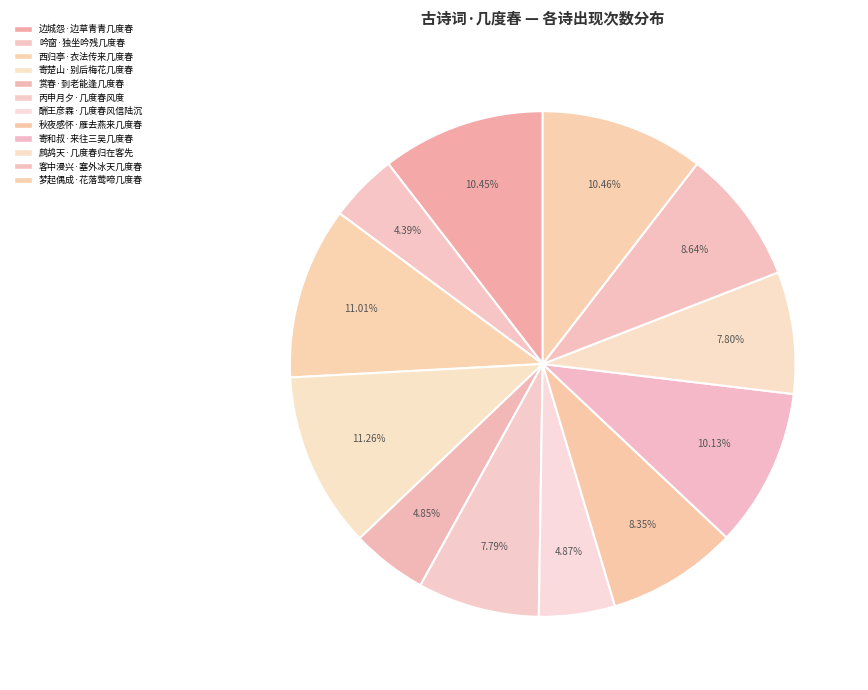

What portion of the pie excludes 鹧鸪天·几度春归在客先?

92.2%